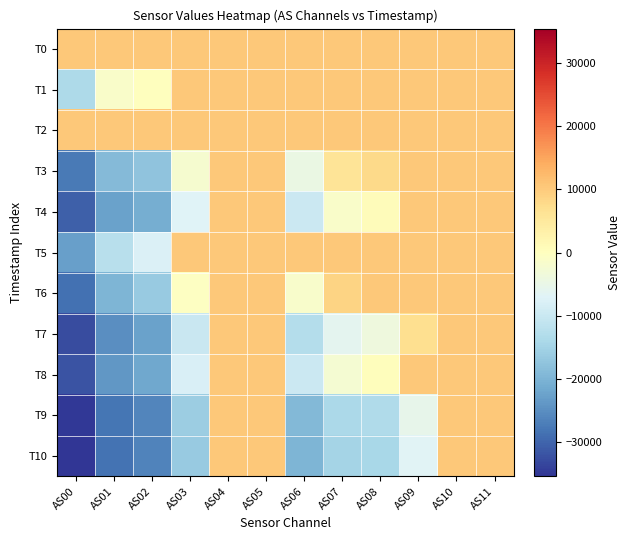

Count the number of categories in the chart.

12